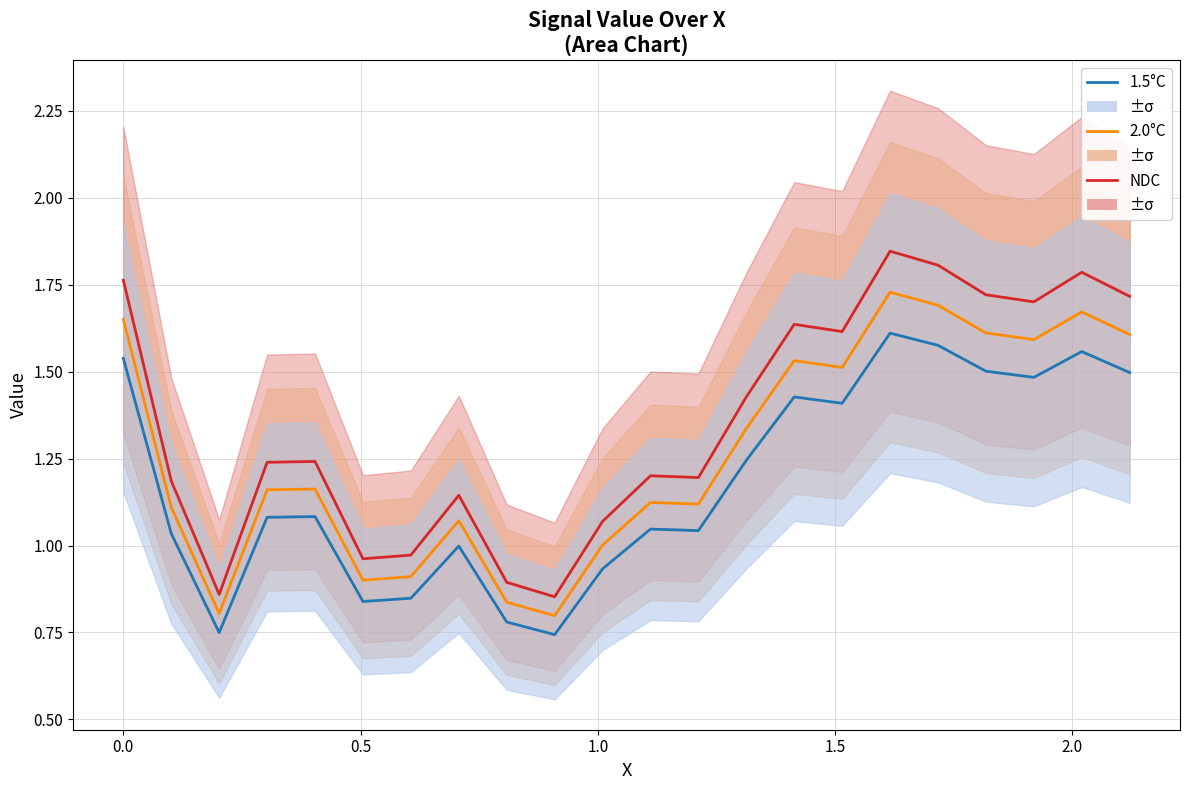

True or false: 1.5°C and NDC cross at least once.

False